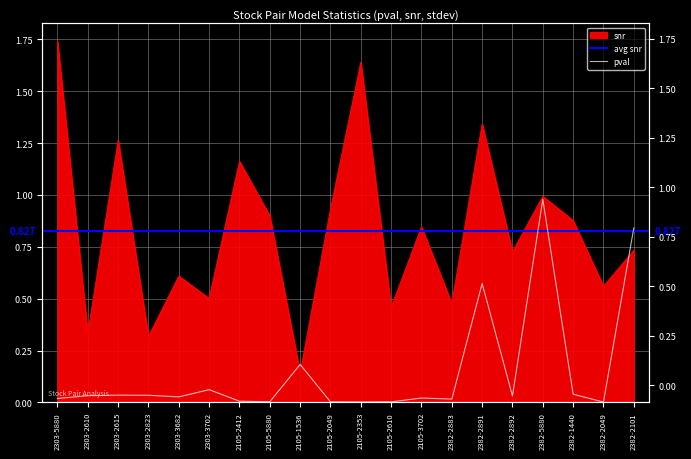

Reading left to right, transcribe all the data shown in this chart.

pval: 2303-5880=0.0	2303-2610=0.0	2303-2615=0.0	2303-2823=0.0	2303-3682=0.0	2303-3702=0.1	2105-2412=0.0	2105-5880=0.0	2105-1536=0.2	2105-2049=0.0	2105-2353=0.0	2105-2610=0.0	2105-3702=0.0	2382-2883=0.0	2382-2891=0.6	2382-2892=0.0	2382-5880=1.0	2382-1440=0.0	2382-2049=0.0	2382-2101=0.8
snr: 2303-5880=1.7	2303-2610=0.3	2303-2615=1.3	2303-2823=0.3	2303-3682=0.6	2303-3702=0.5	2105-2412=1.2	2105-5880=0.9	2105-1536=0.1	2105-2049=0.9	2105-2353=1.6	2105-2610=0.5	2105-3702=0.8	2382-2883=0.5	2382-2891=1.3	2382-2892=0.7	2382-5880=1.0	2382-1440=0.9	2382-2049=0.6	2382-2101=0.7